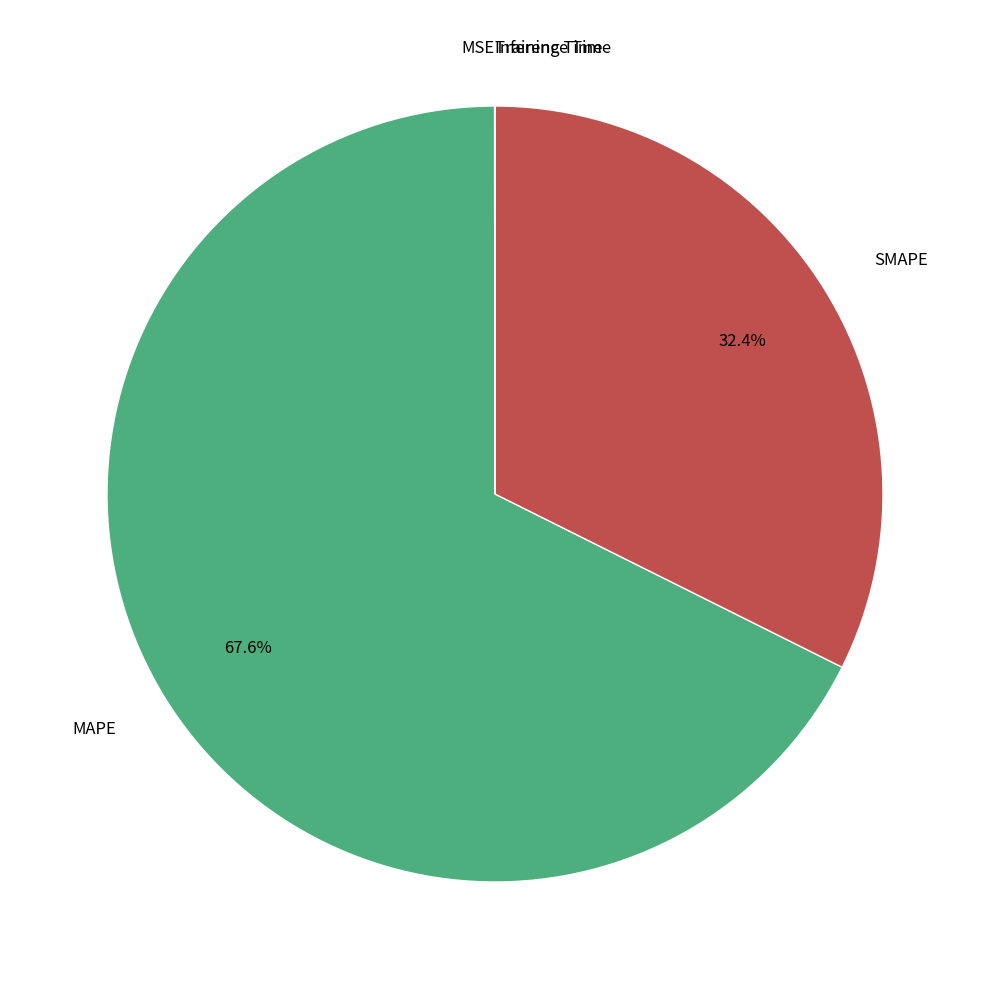

Which has a higher value, SMAPE or MAPE?

MAPE